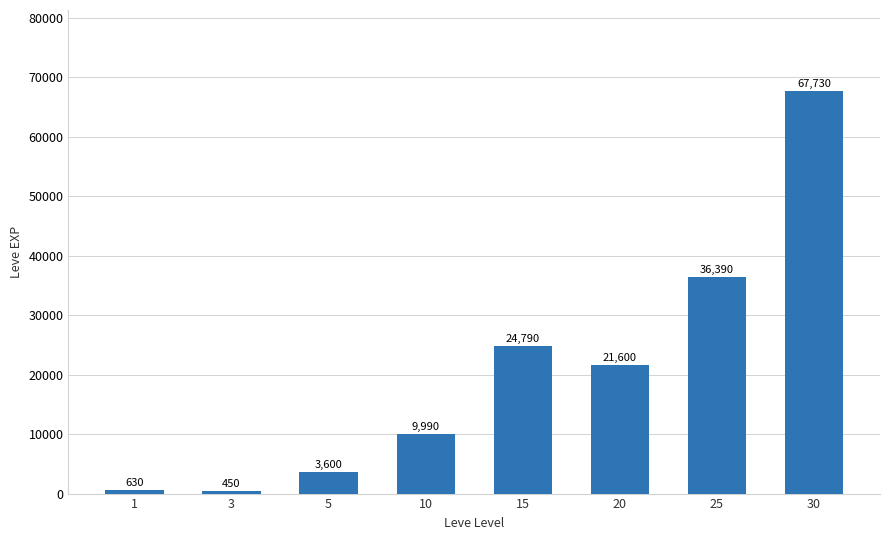

What is the value of the 2nd bar from the left?

450